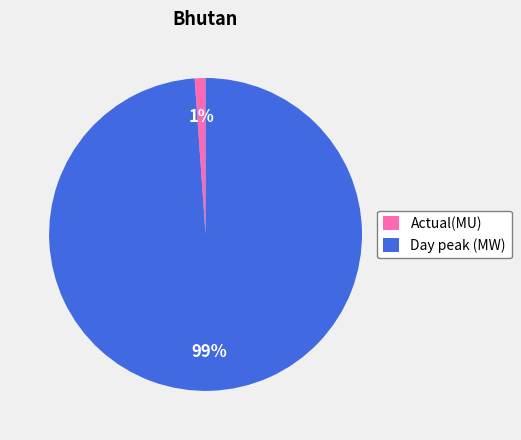

Which category has the smallest portion of the pie?

Actual(MU)